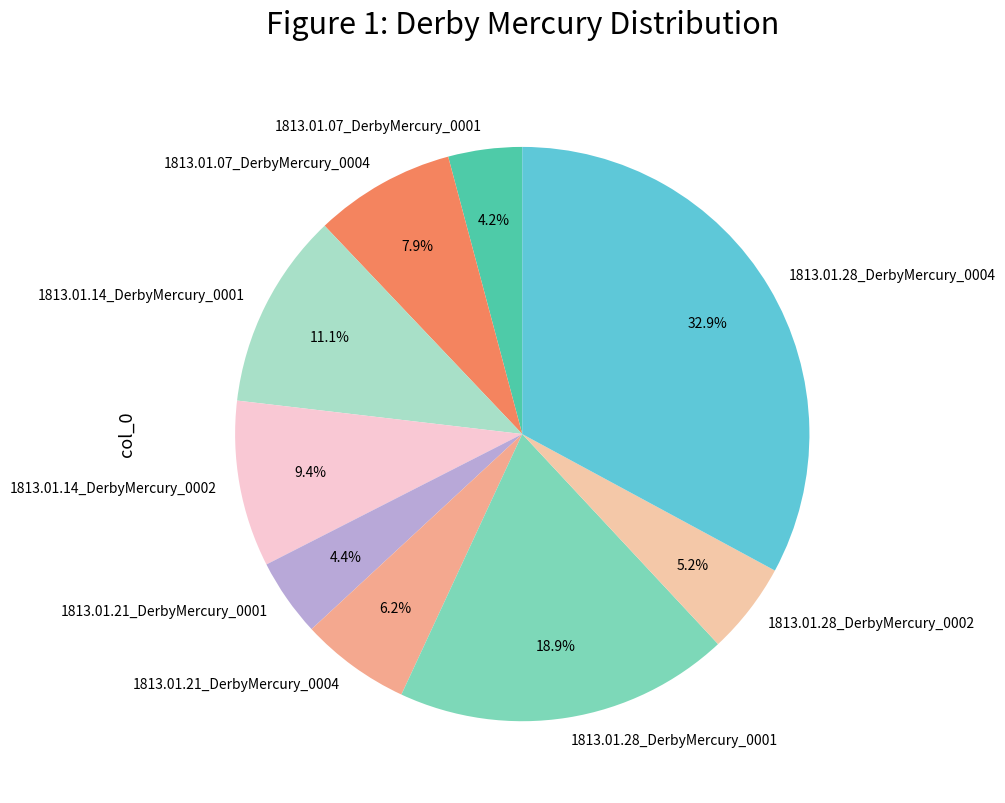

To the nearest percent, what percentage of the pie is 1813.01.21_DerbyMercury_0004?

6%